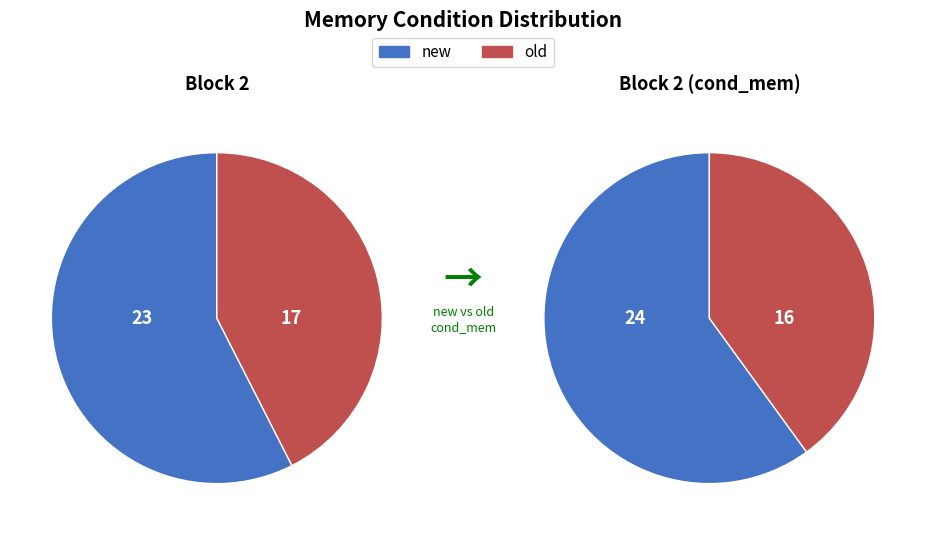

Which slice is the smallest?

old